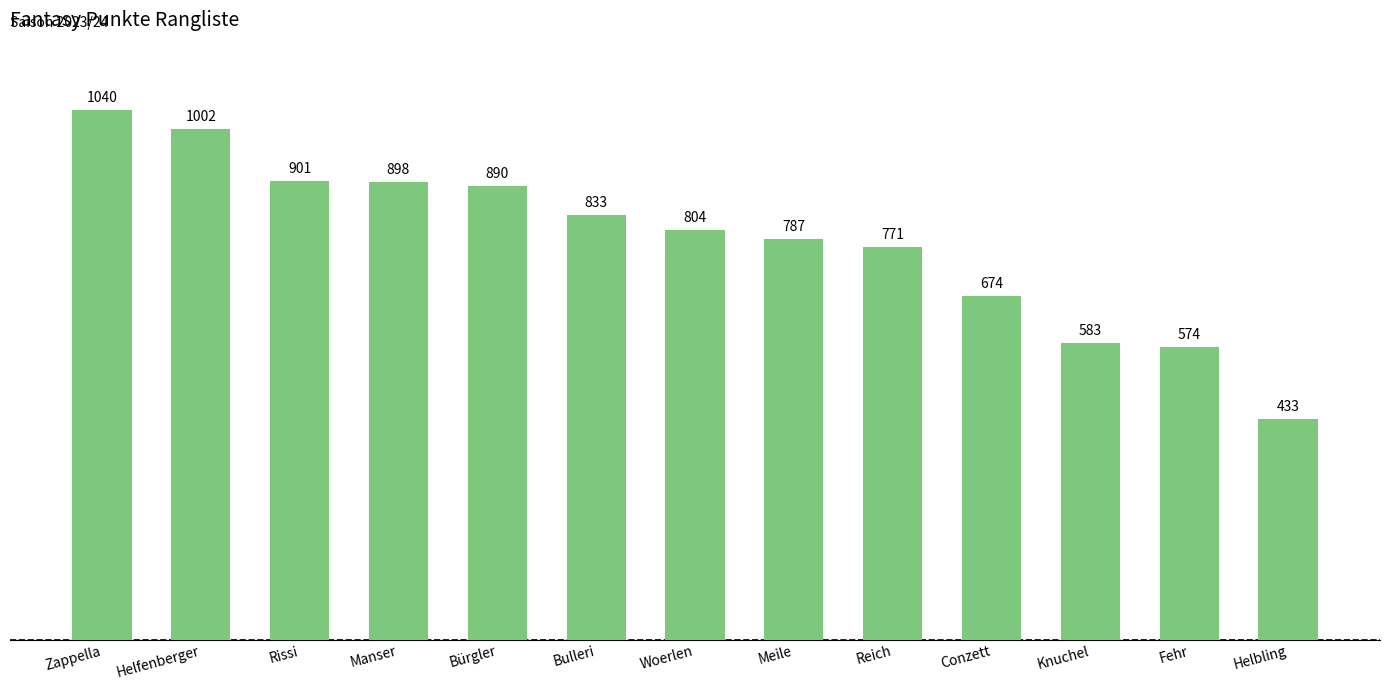

Count the number of data series in this chart.

1